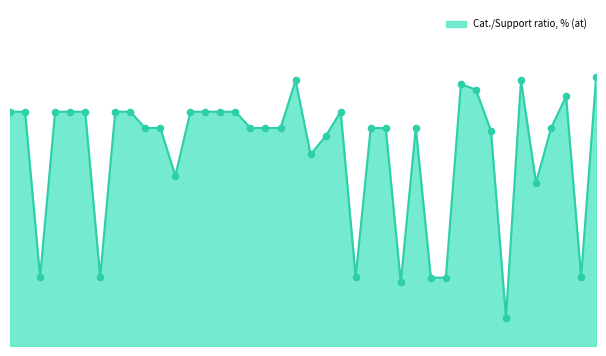

Is this an area chart (filled region under the line)?

Yes